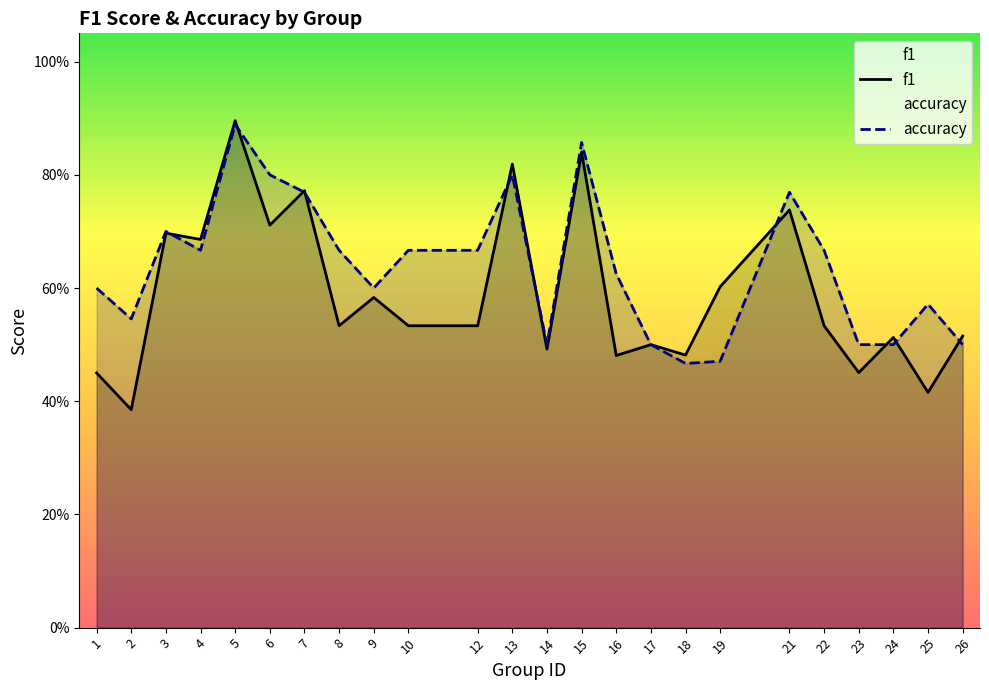

How many lines are shown in the chart?

2